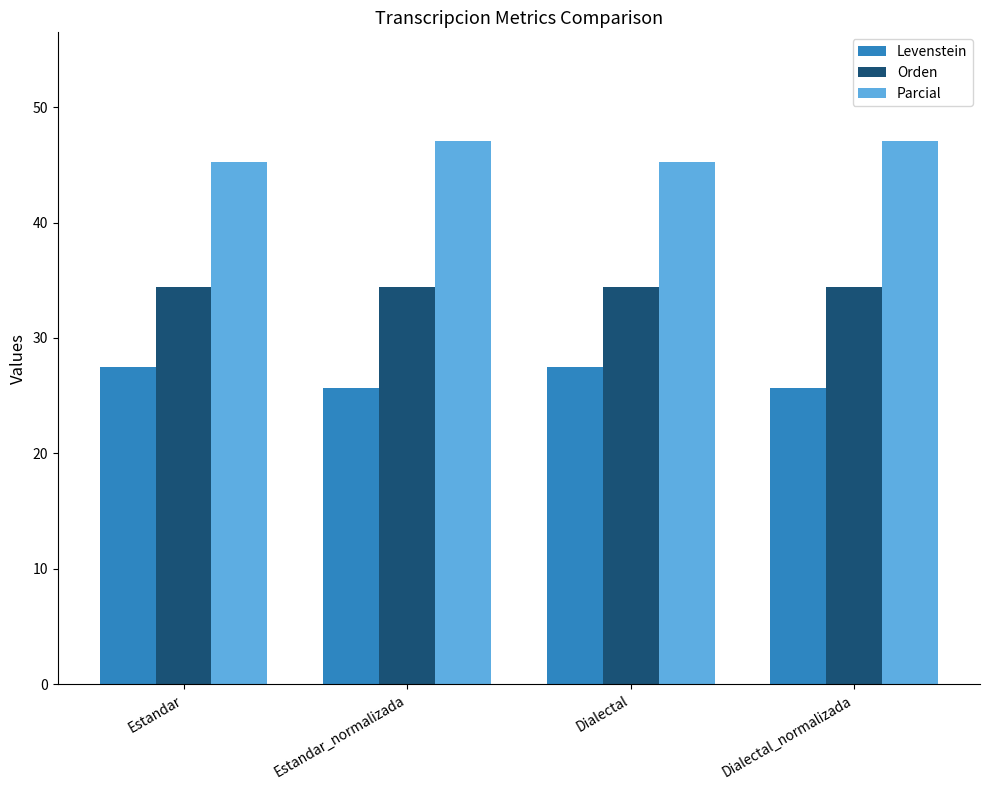

True or false: Orden has a value of 58.5 at Estandar_normalizada.

False